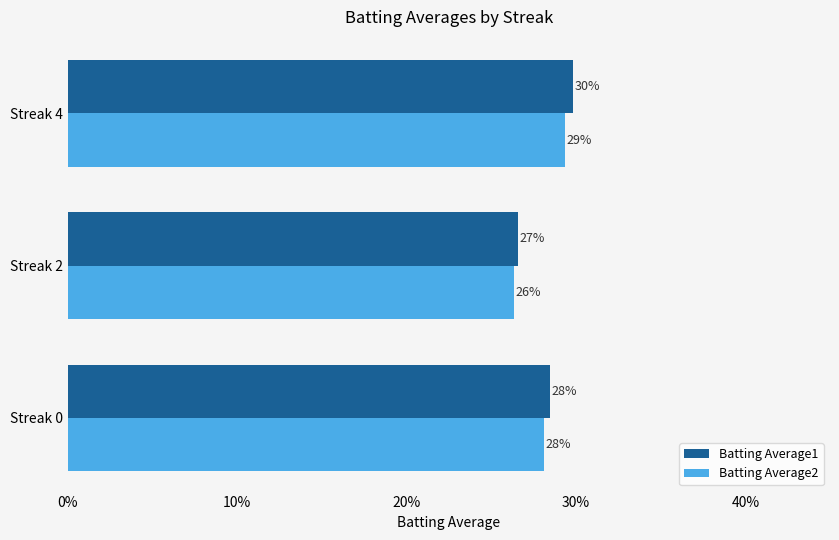

What are all the series names shown in the legend?

Batting Average1, Batting Average2